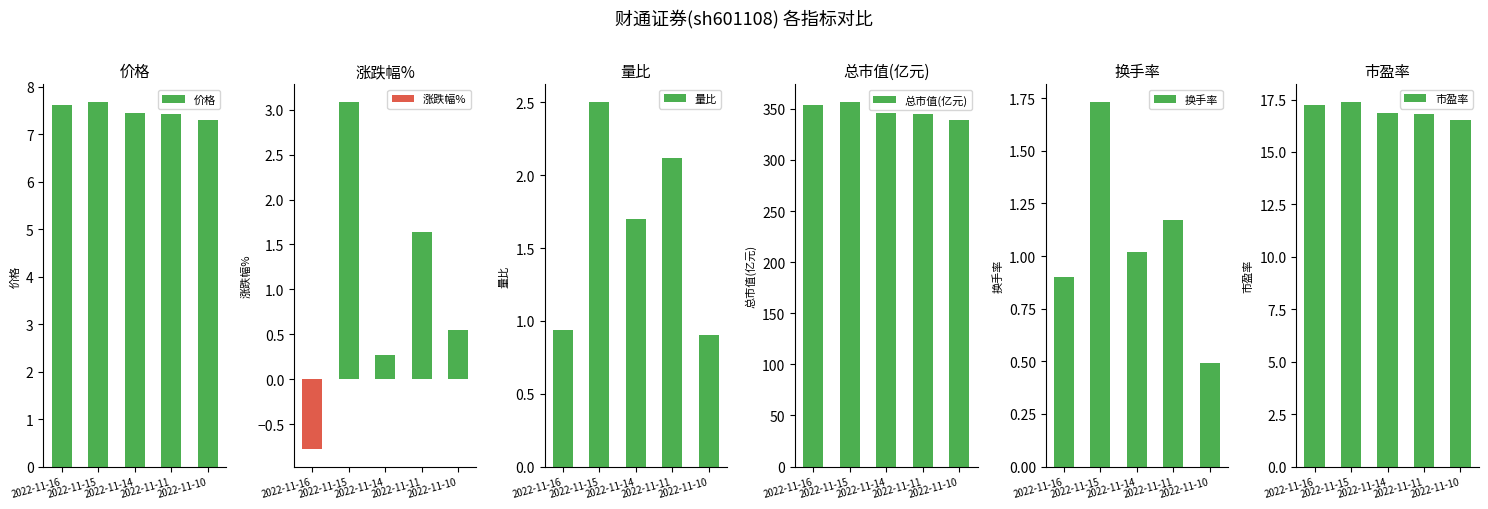

True or false: 换手率 has a value of 0.9 at 2022-11-16.

True